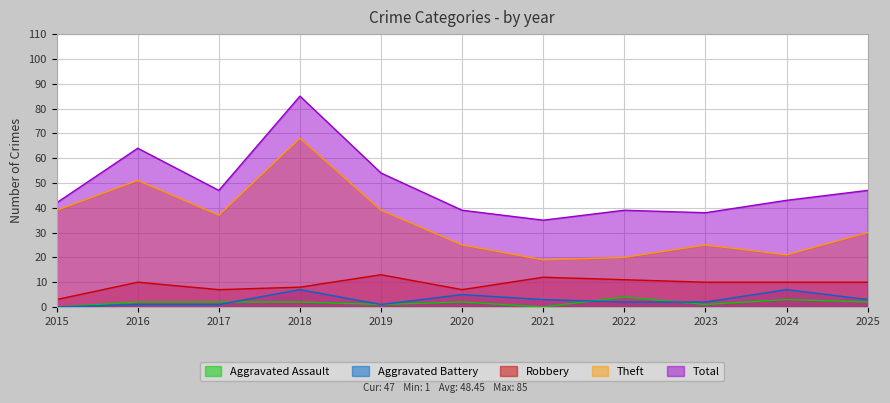

What are all the series names shown in the legend?

Aggravated Assault, Aggravated Battery, Robbery, Theft, Total